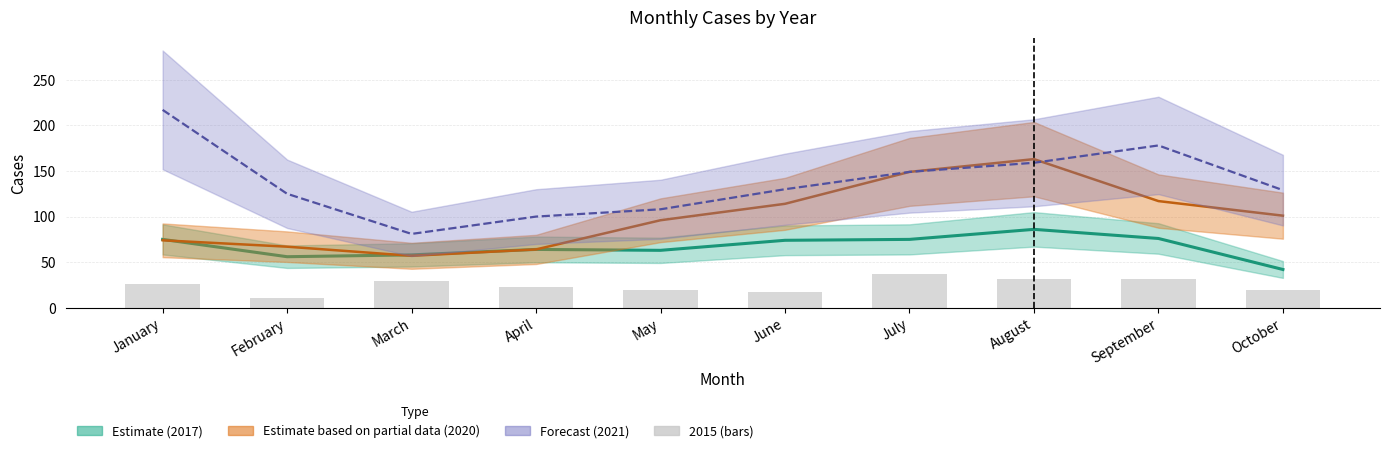

What is the value of the 2017 bar at the 7th from the left?

75